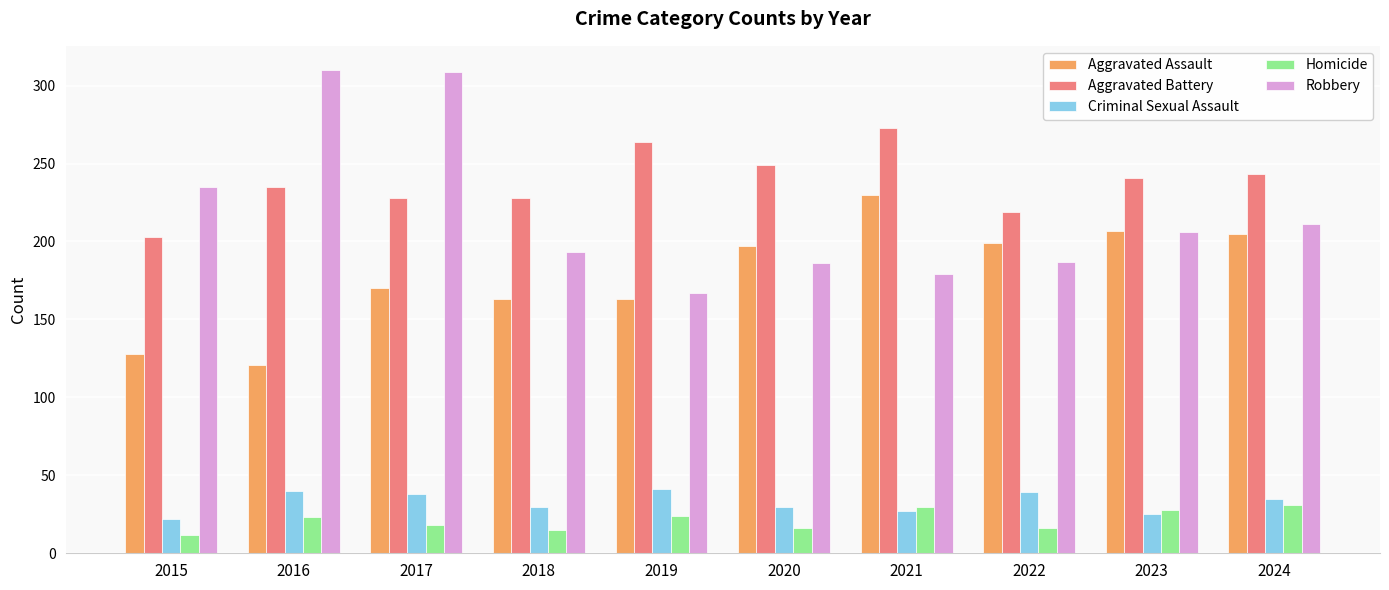

Is the value of Robbery at 2015 greater than the value of Aggravated Assault at 2024?

Yes